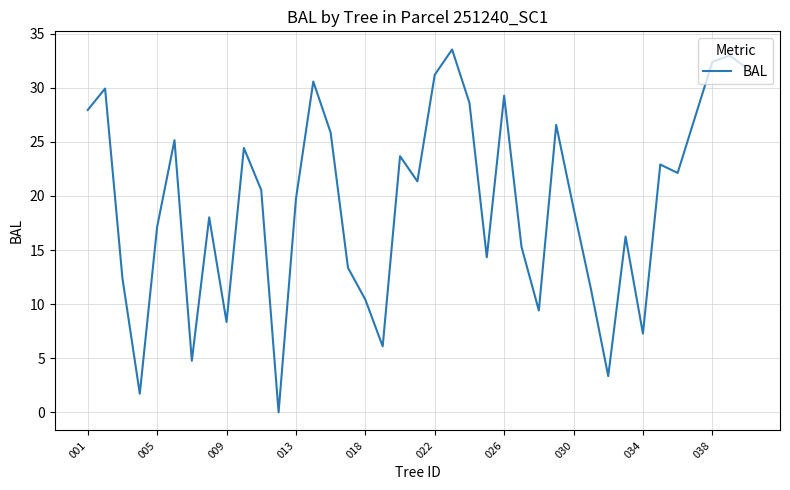

What is the greatest value displayed?

33.5